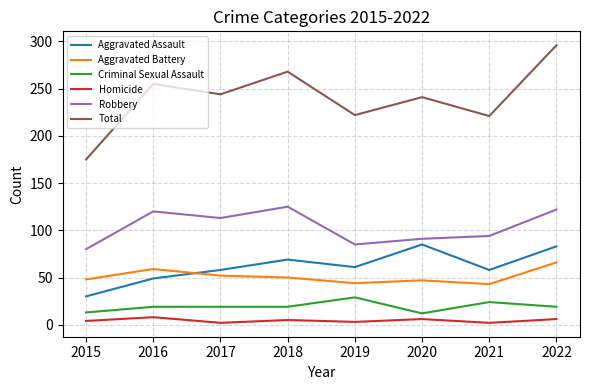

Between 2015 and 2018, which series saw the biggest shift?

Total